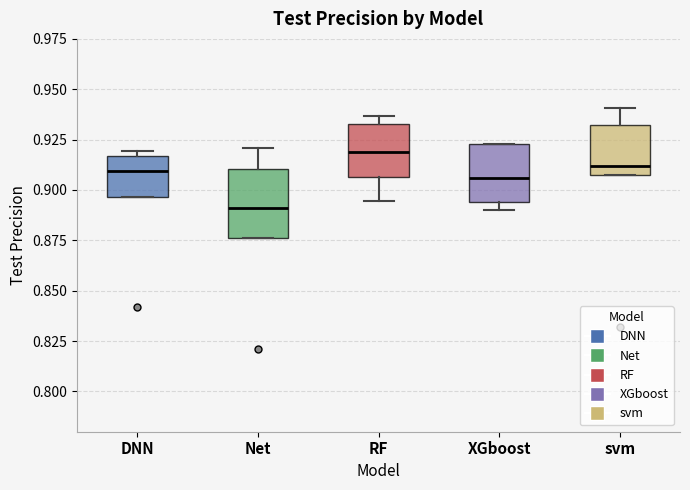

Where does the upper whisker of the box for svm end on the y-axis? The values are not printed on the chart, so give them approximately, as read against the axis.

0.940